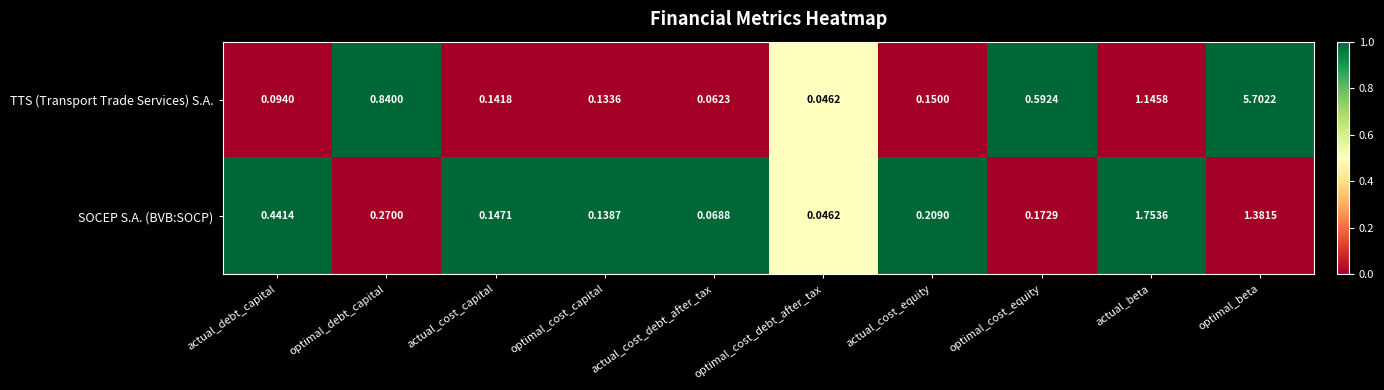

Which series has the widest spread of values?

TTS (Transport Trade Services) S.A.